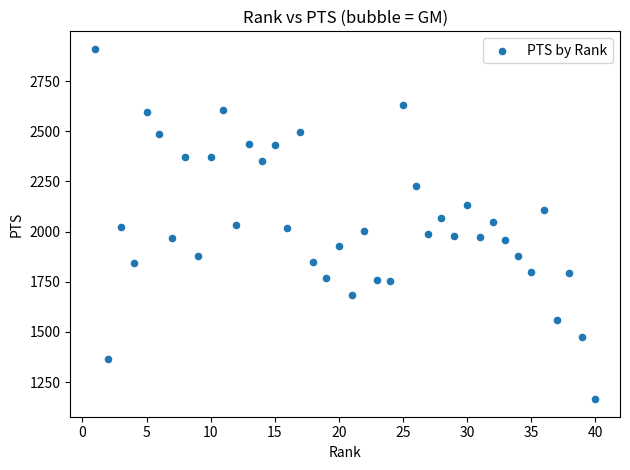

What is the range of X values (max minus min)?

39